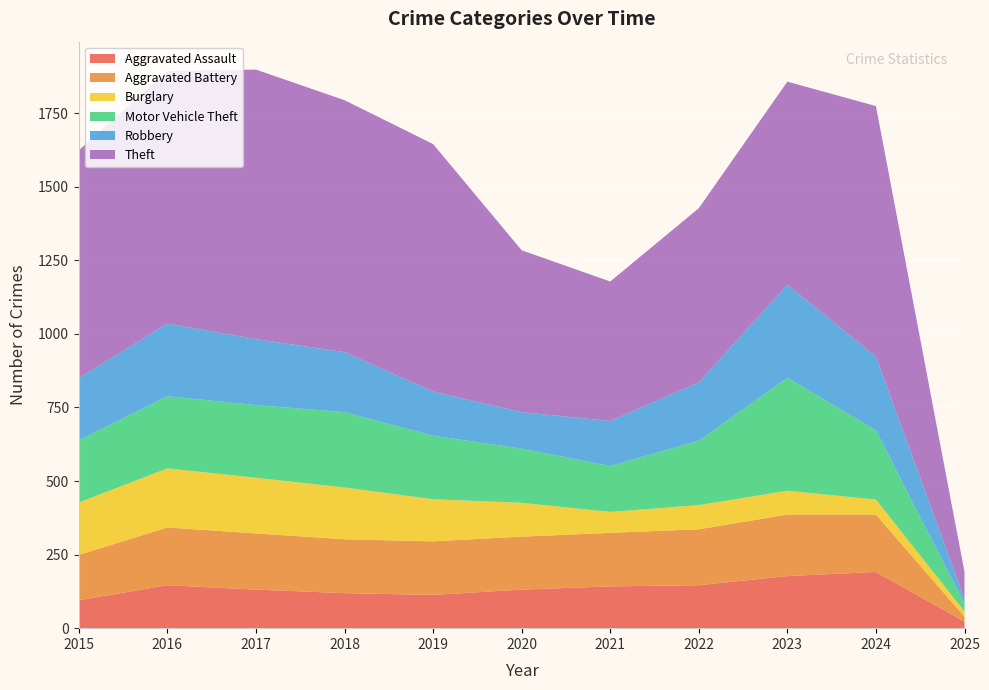

Reading right to left, extract all data points from this chart.

Aggravated Assault: 22	191	177	146	142	131	113	119	131	146	95
Aggravated Battery: 17	195	209	190	182	180	182	183	191	196	154
Burglary: 18	51	81	82	71	115	143	176	189	201	178
Motor Vehicle Theft: 26	235	384	219	156	184	216	256	247	245	211
Robbery: 16	251	316	198	153	124	150	204	224	247	212
Theft: 92	851	690	592	474	550	841	856	916	858	774